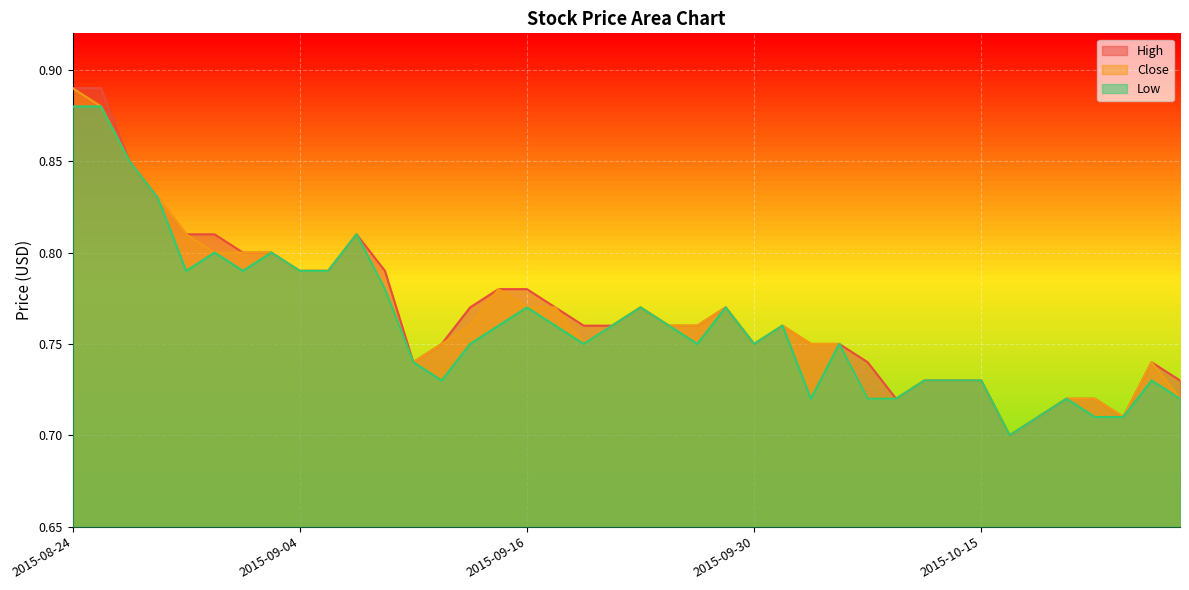

True or false: Low and Close intersect in this chart.

False